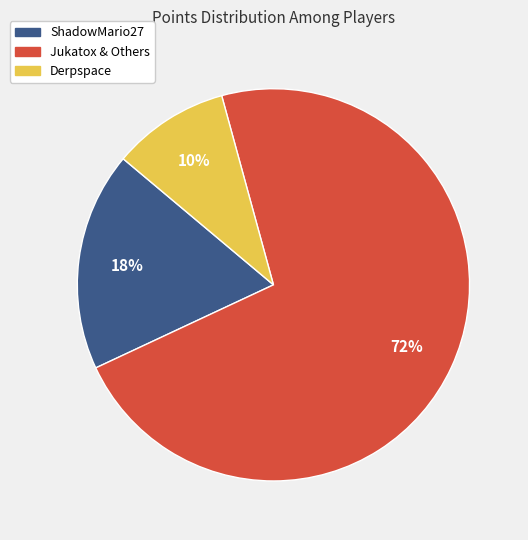

To the nearest percent, what is the average slice percentage?

33%